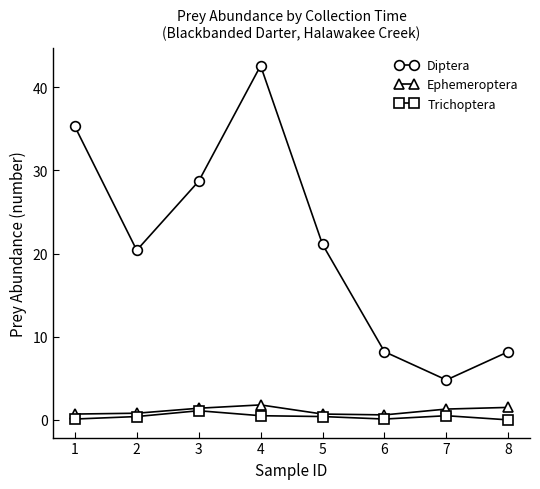

Which series has the largest total across all categories?

Diptera